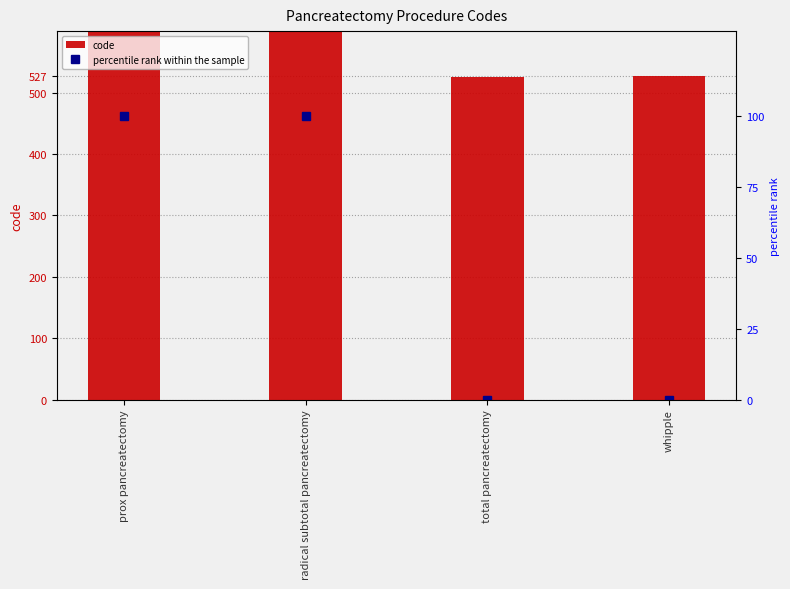

True or false: code has a value of 905.7 at total pancreatectomy.

False